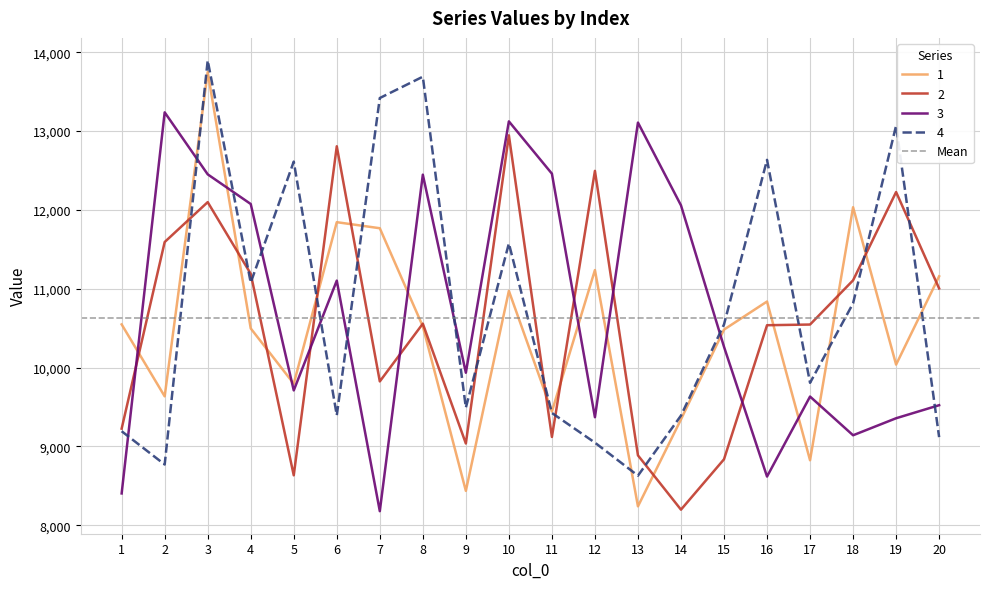

What is the sum of all 2 values?

210862.7